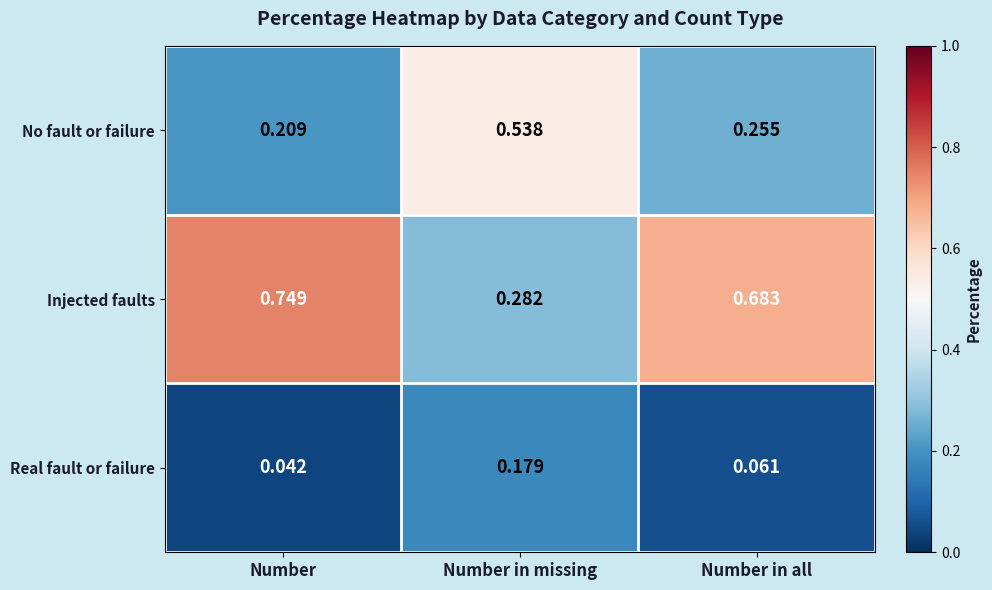

Between Number and Number in all, which series saw the biggest shift?

Injected faults